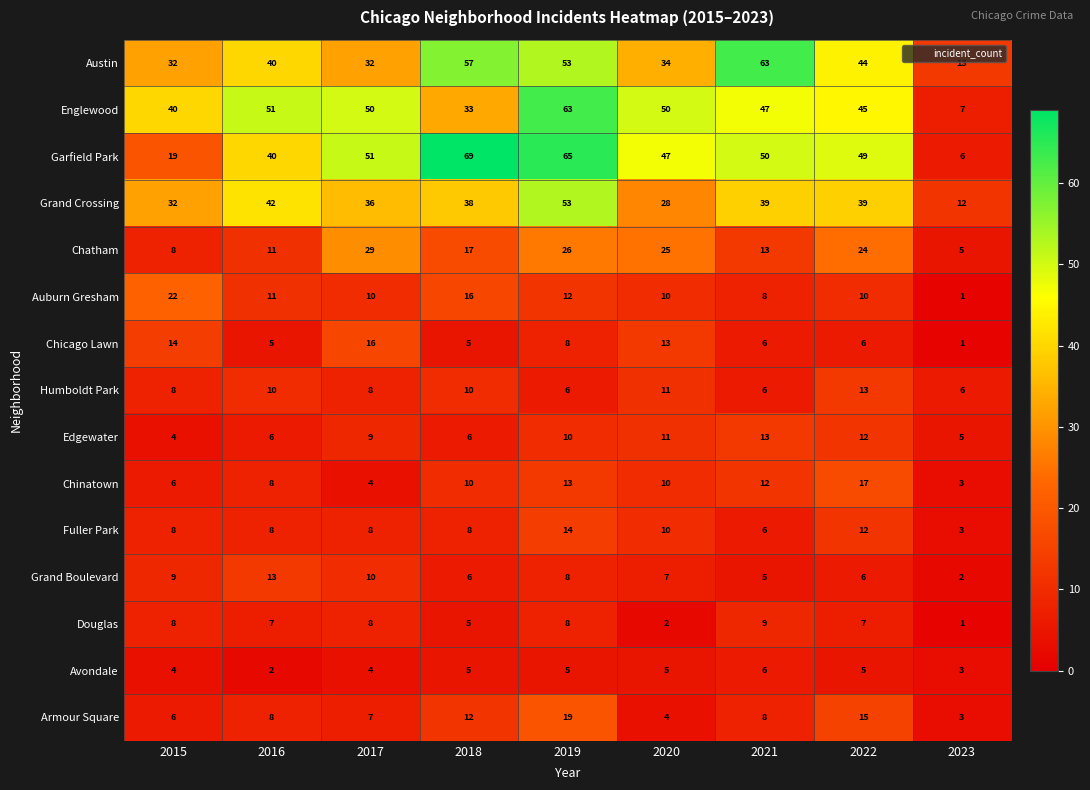

What value does the Chatham series have at 2019, to the nearest 10?

30